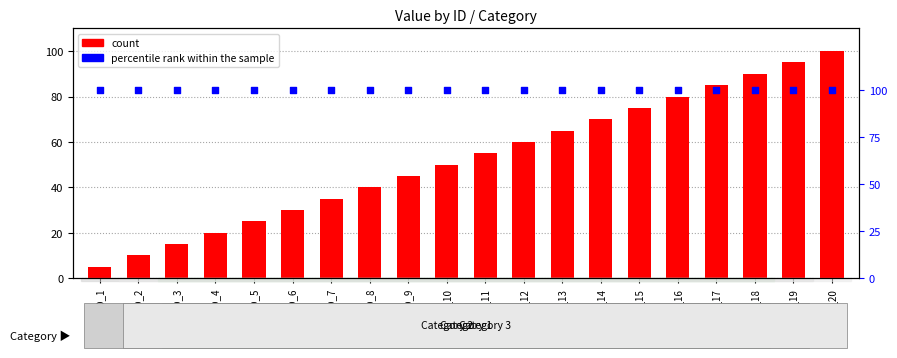

Which series contains the lowest Y value?

count